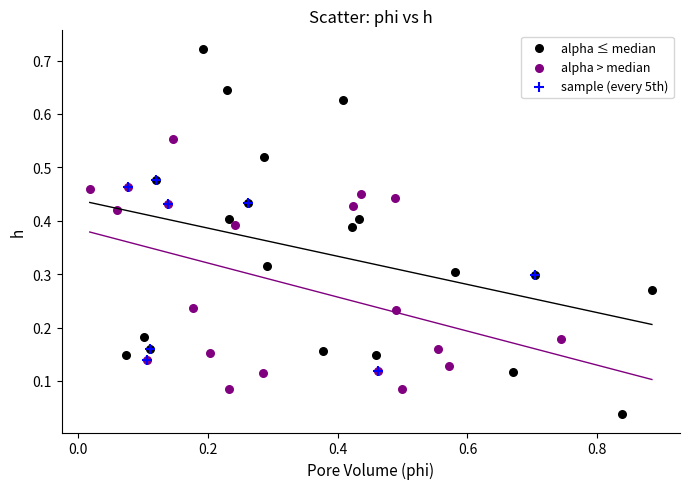

Which series contains the lowest Y value?

alpha ≤ median